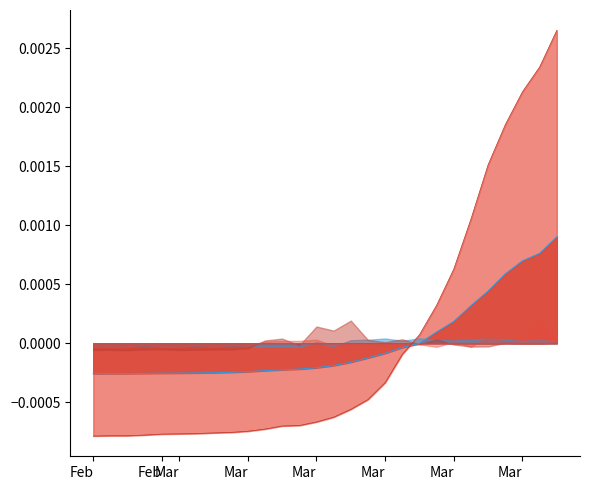

Which category has the lowest value in the CH_pc line series?

Feb